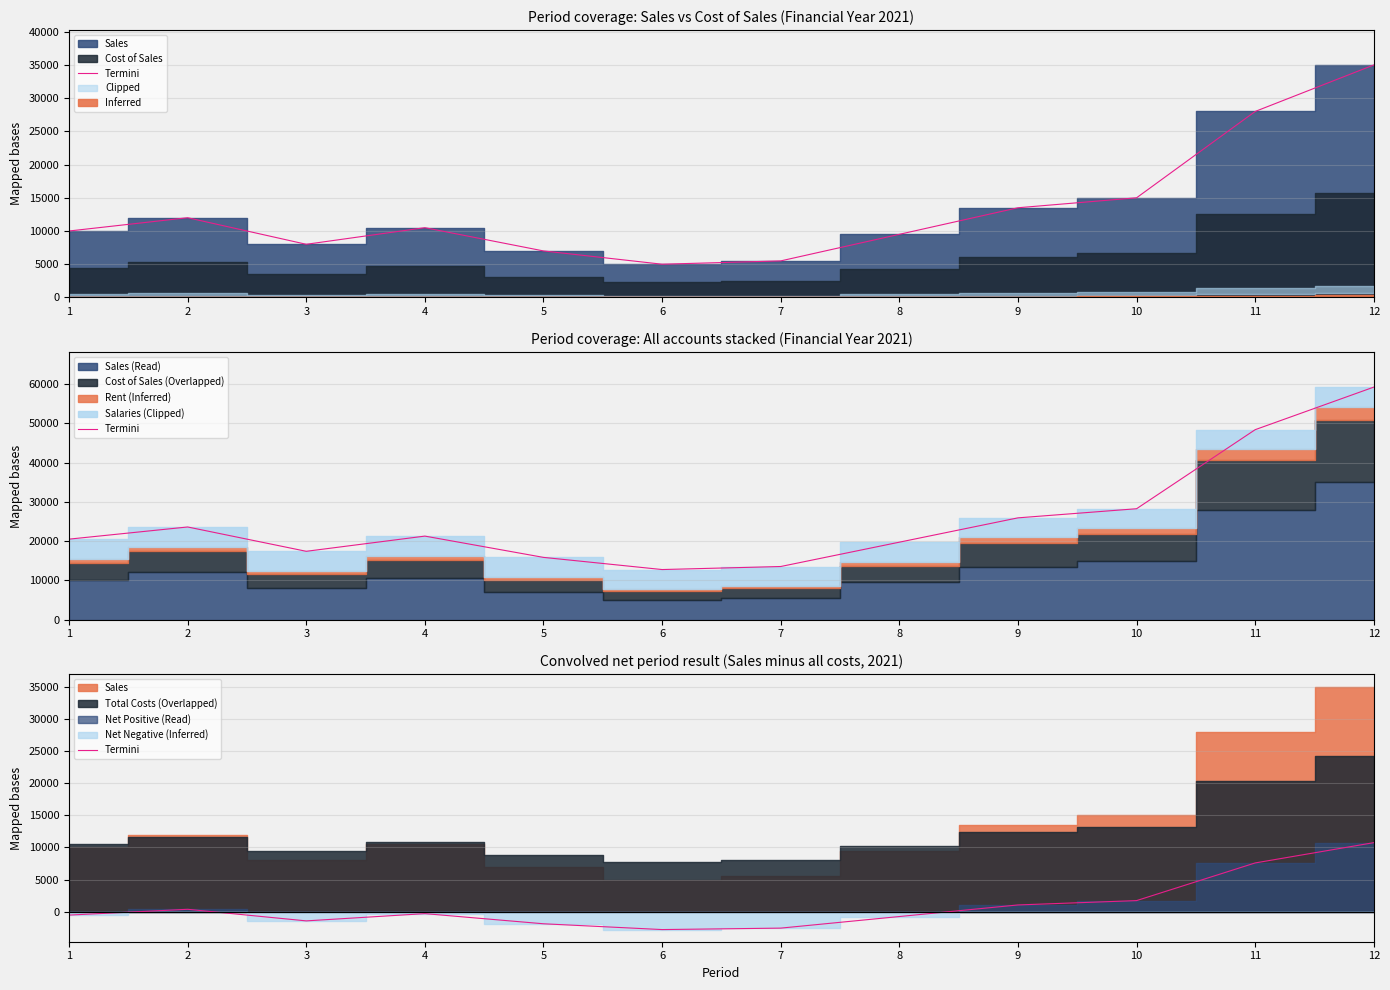

How many points are higher than both their immediate neighbors (excluding endpoints)?

2